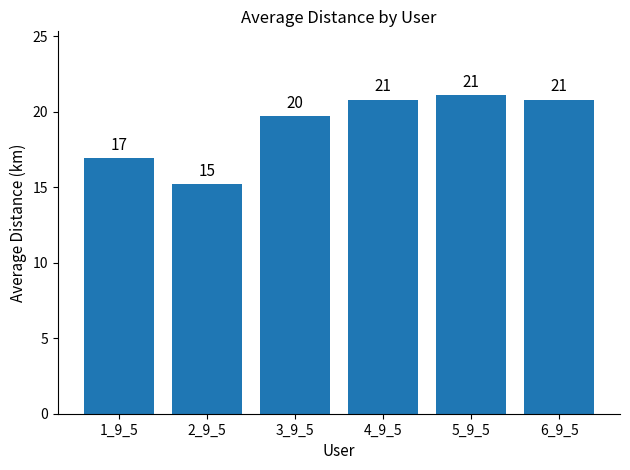

Which label corresponds to the smallest value in the chart?

2_9_5